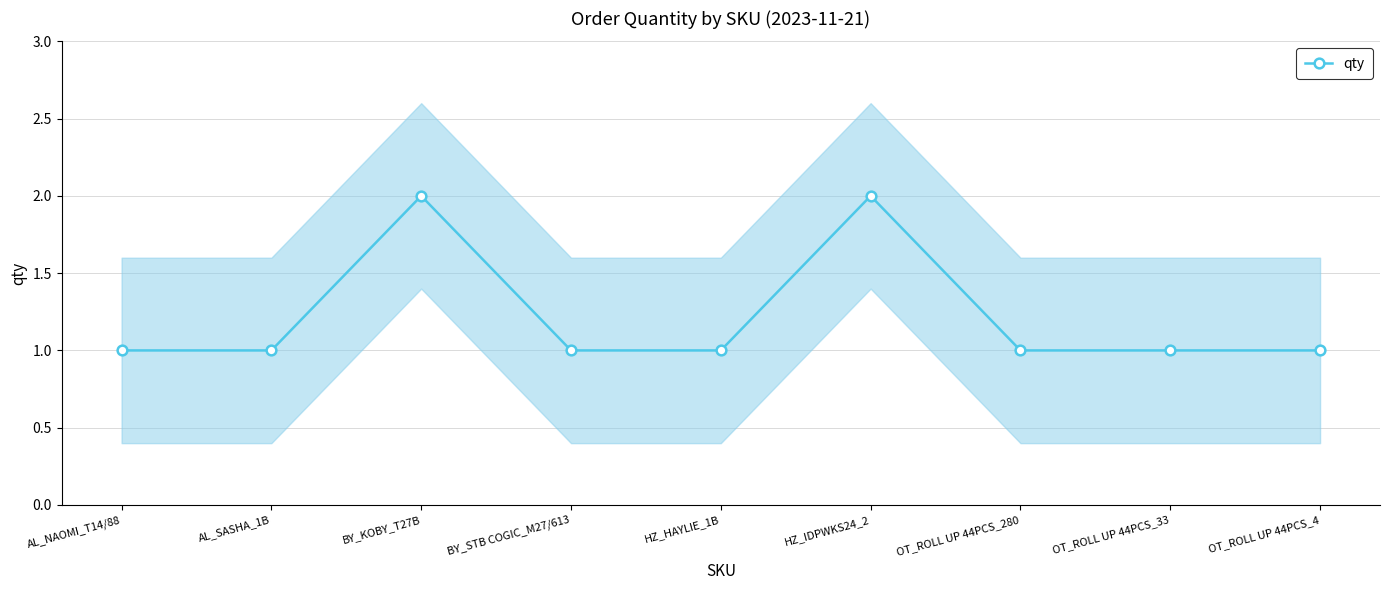

What is the label of the 8th point from the left?

OT_ROLL UP 44PCS_33